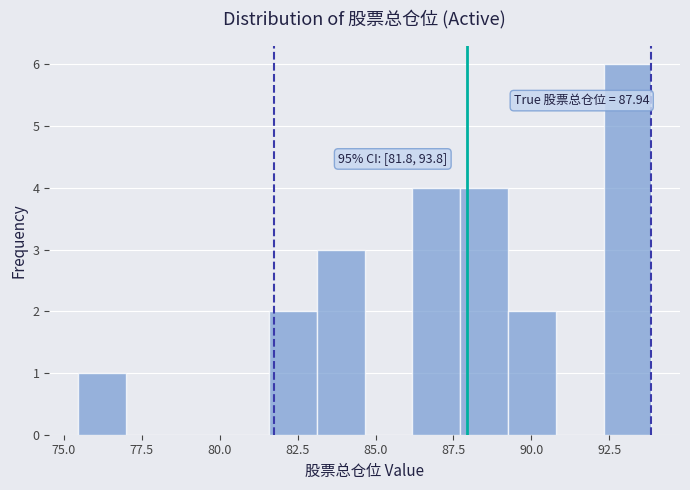

Read against the x-axis, roughly where is the centre of the tallest bar?

93.0